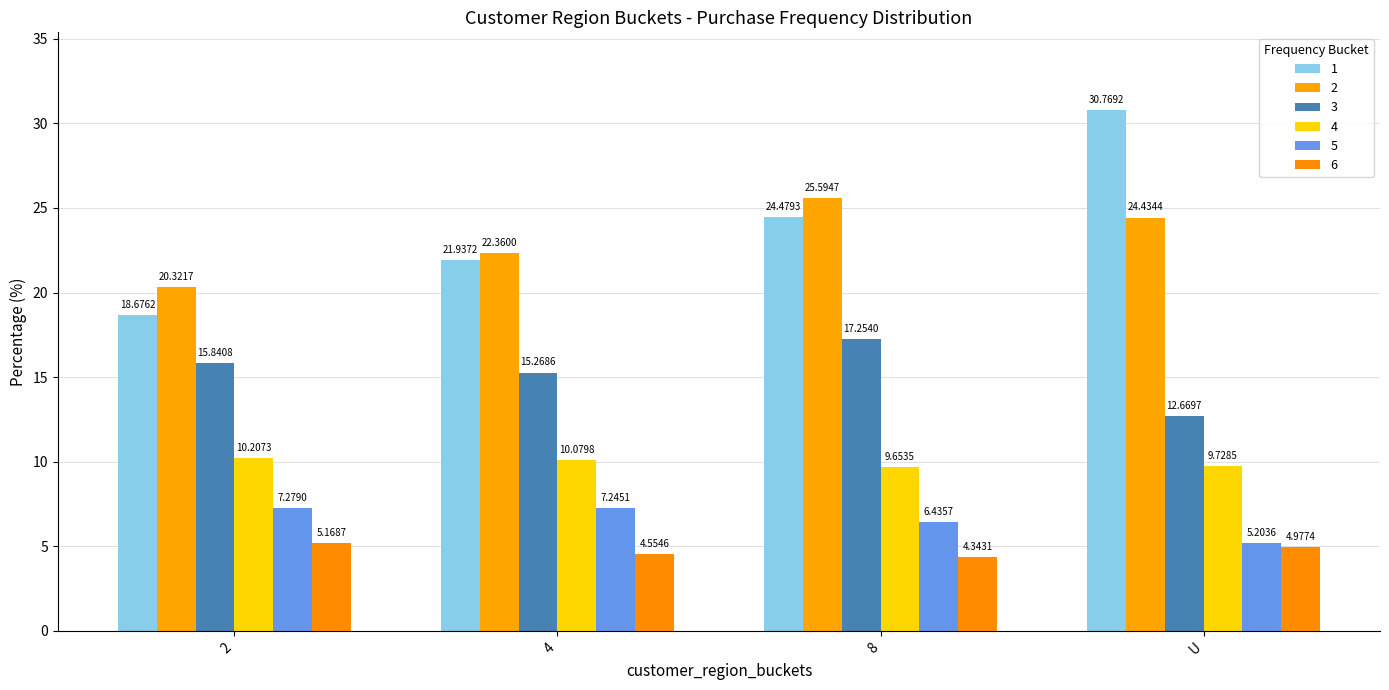

True or false: 2 has a value of 20.3 at 2.

True